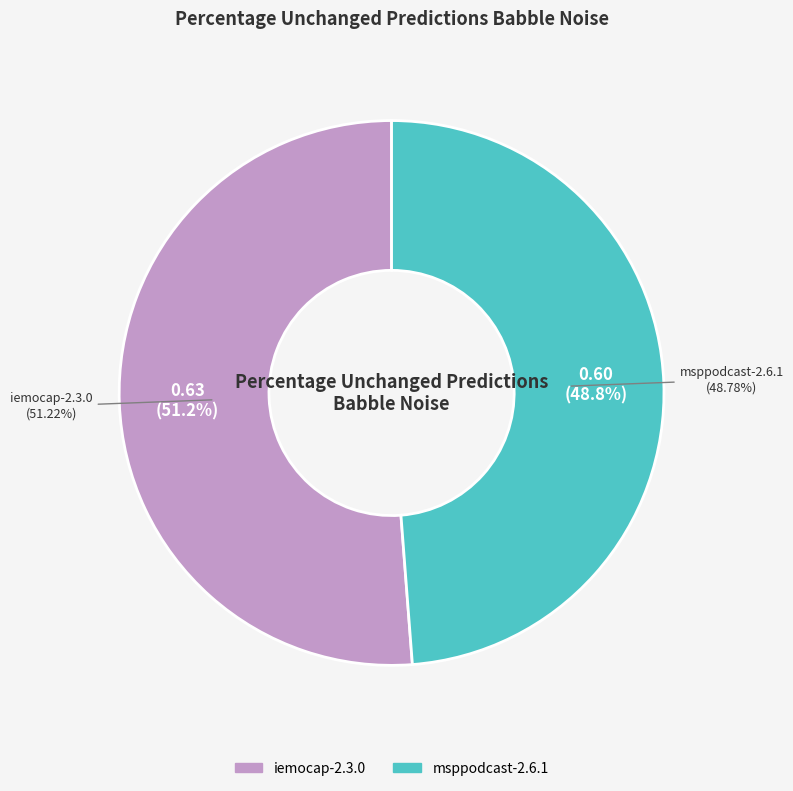

Which slice is the largest?

iemocap-2.3.0